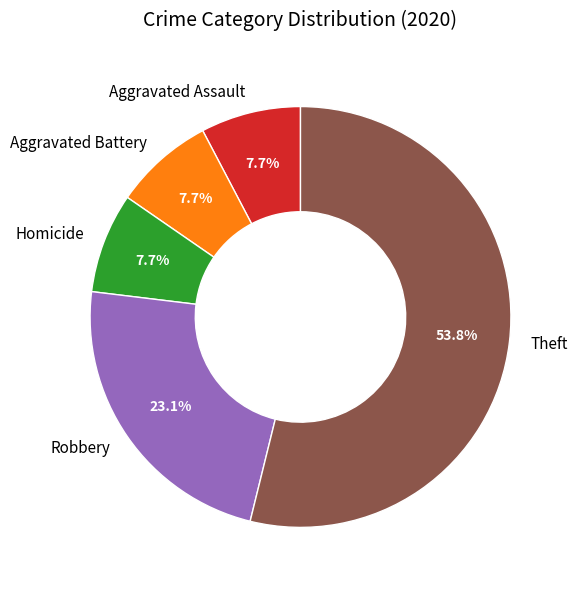

What is the total percentage of Aggravated Assault and Theft?

61.5%